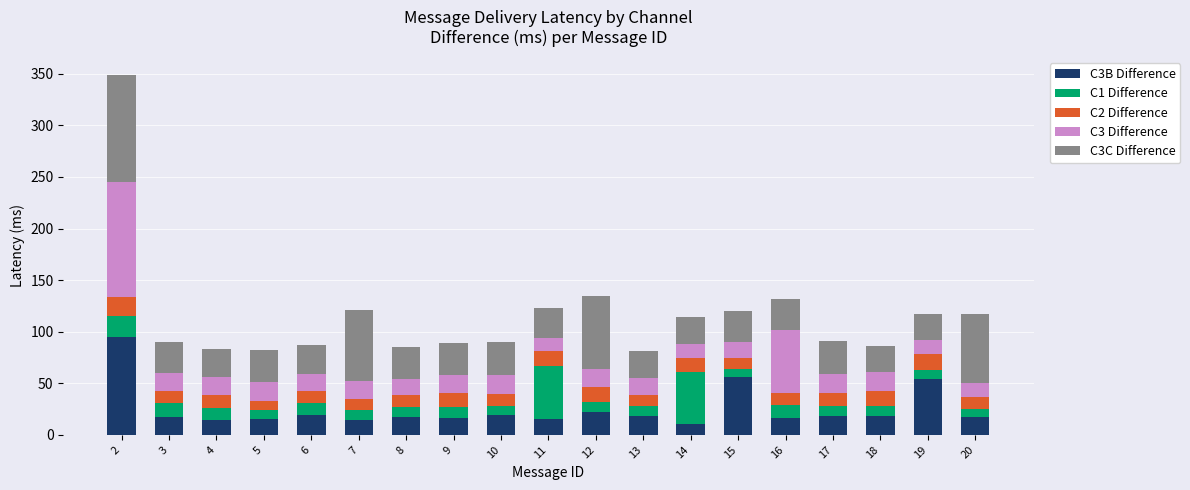

What is the average value of the C3B Difference series?

25